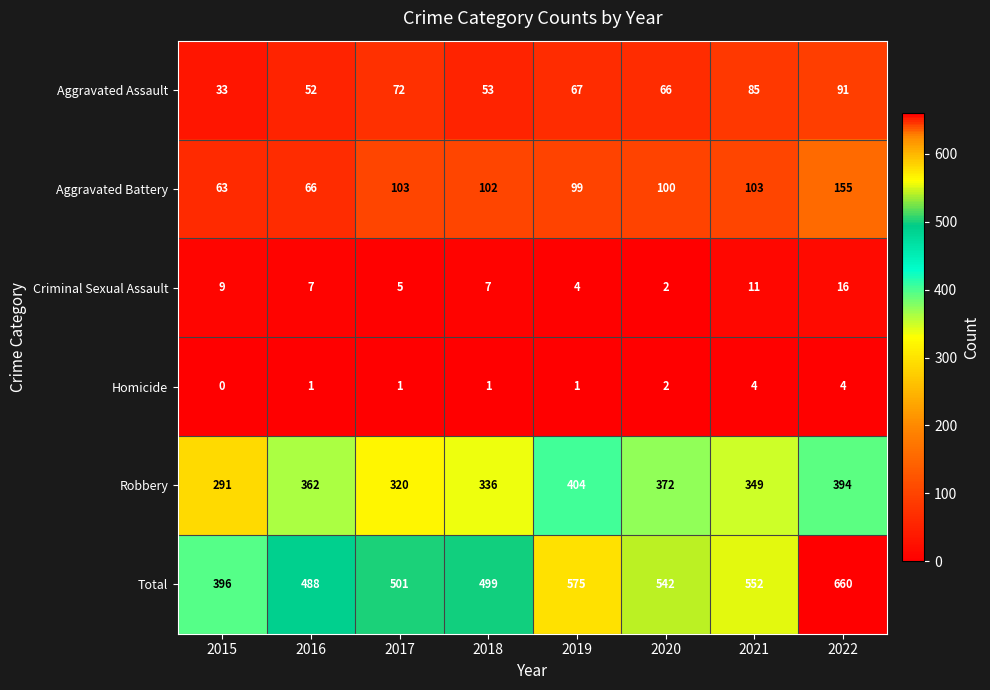

Where is Robbery nearest to the value 347?

2021